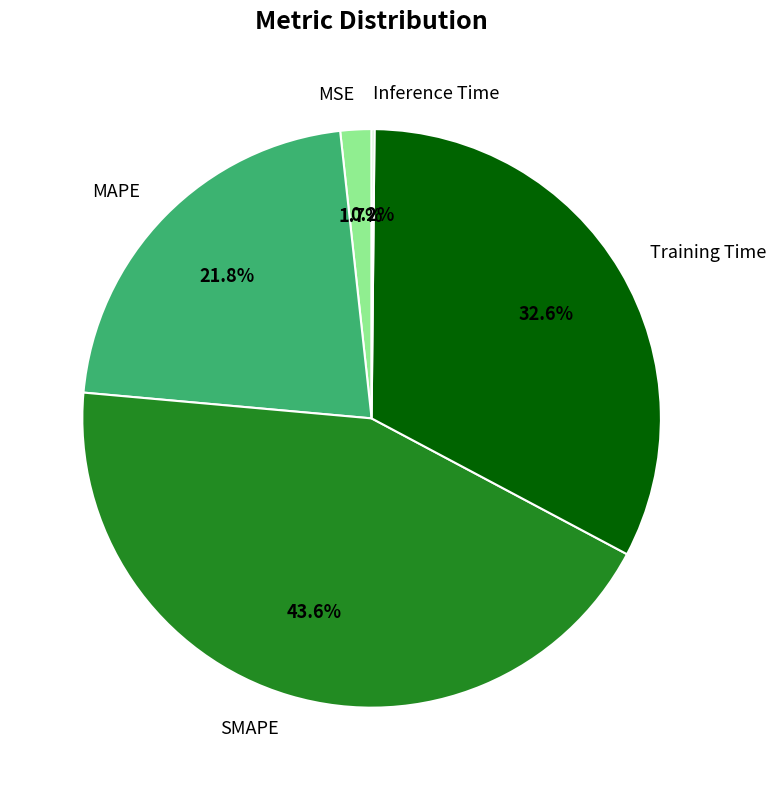

What is the ratio of the value at SMAPE to the value at MAPE?

2.0